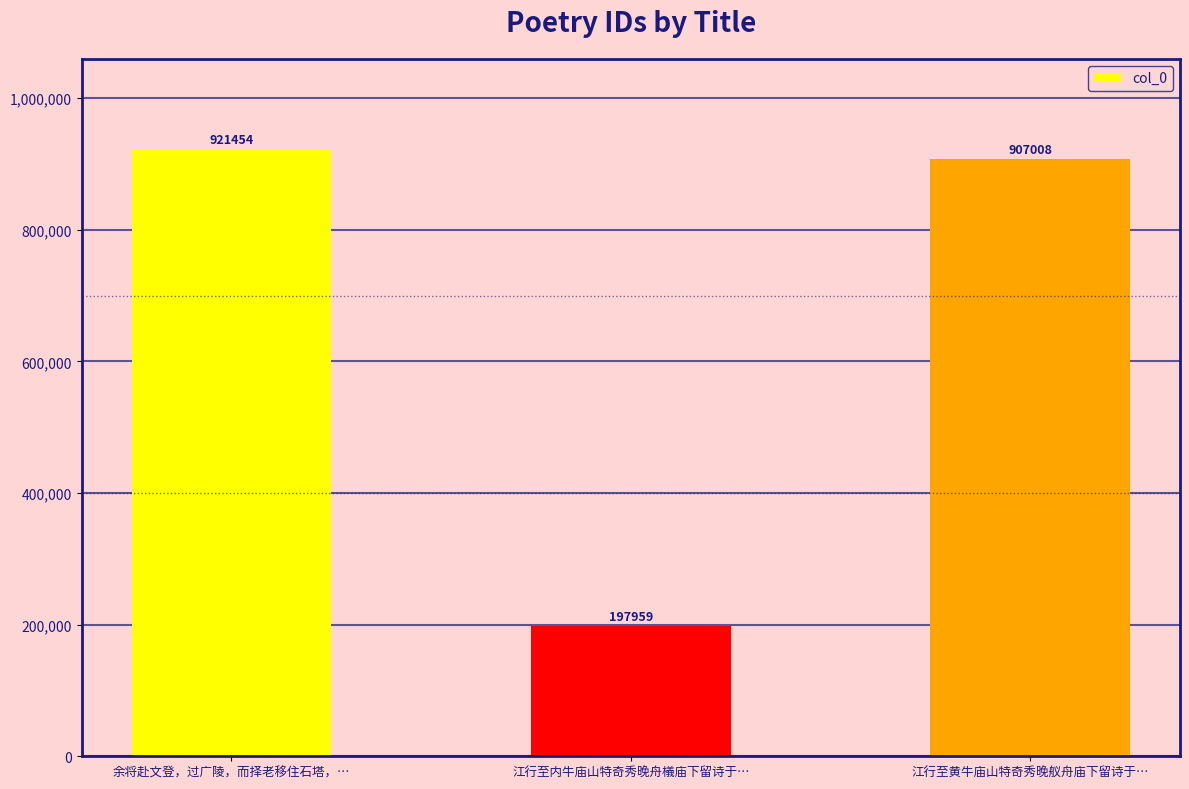

Are the bars grouped side by side (vs. stacked)?

No